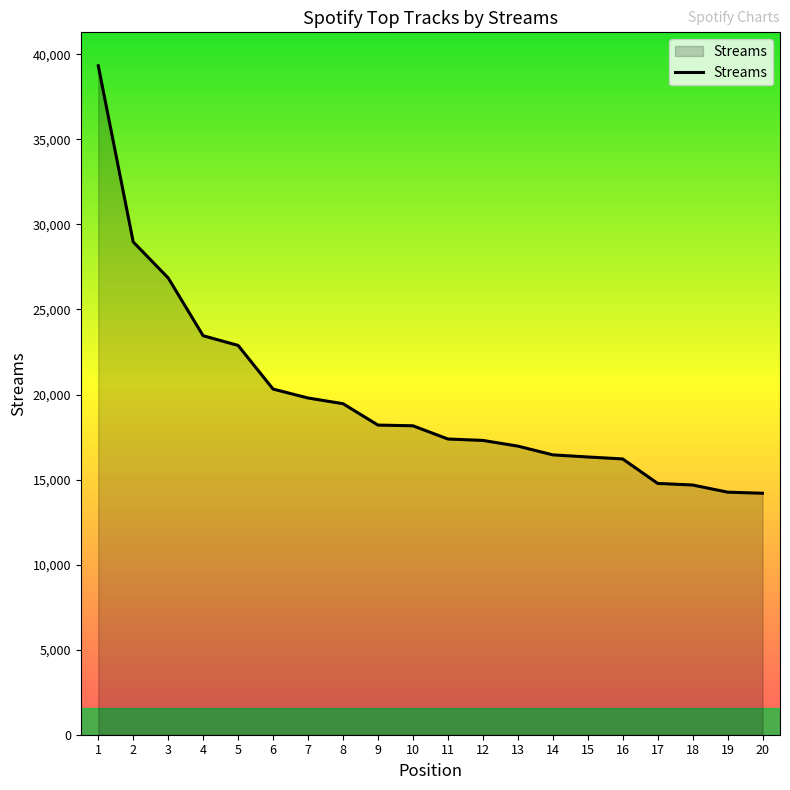

What is the sum of all values?

395984